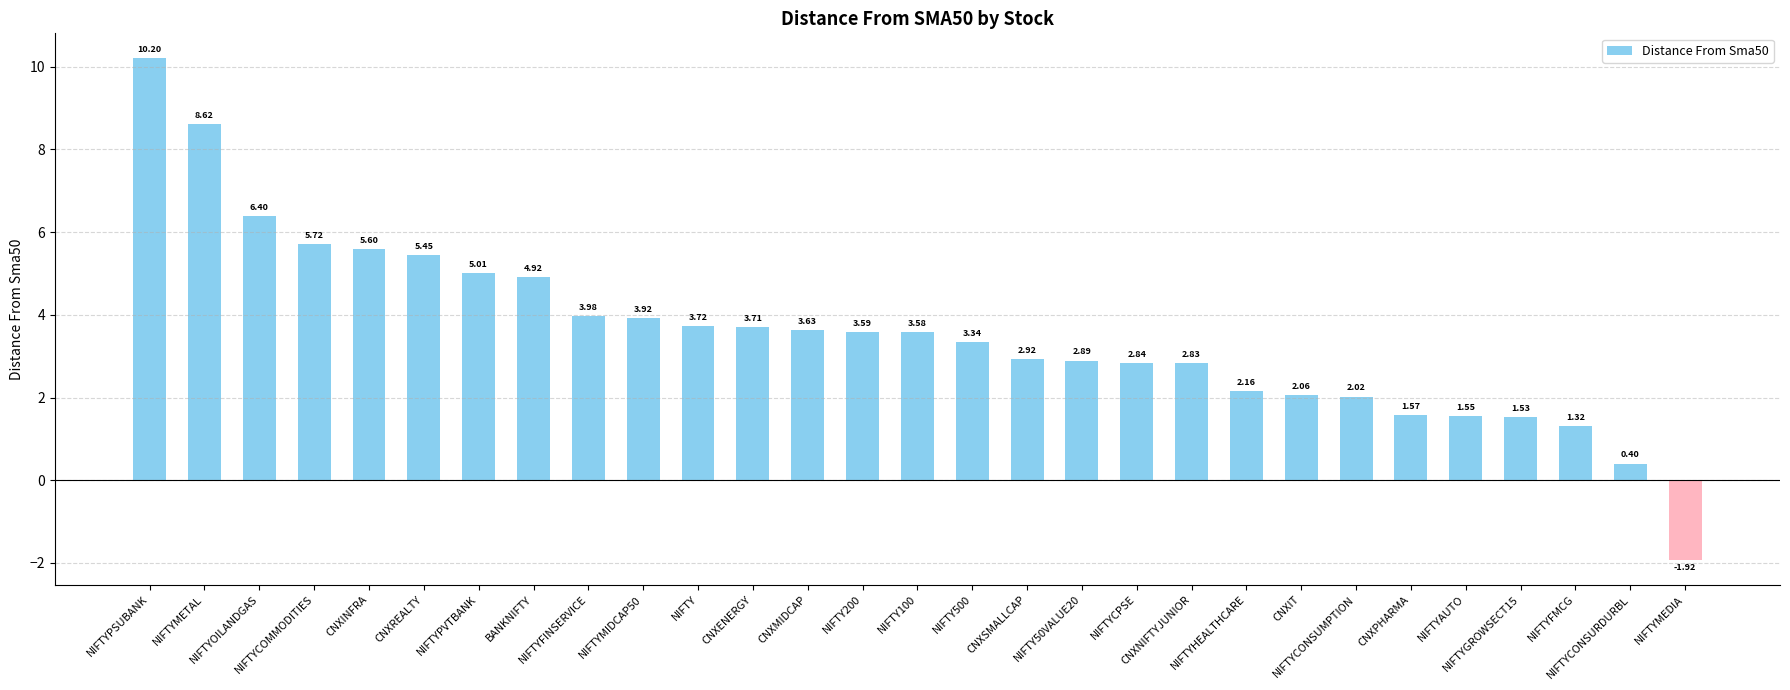

Rank the categories by value from lowest to highest.

NIFTYMEDIA, NIFTYCONSURDURBL, NIFTYFMCG, NIFTYGROWSECT15, NIFTYAUTO, CNXPHARMA, NIFTYCONSUMPTION, CNXIT, NIFTYHEALTHCARE, CNXNIFTYJUNIOR, NIFTYCPSE, NIFTY50VALUE20, CNXSMALLCAP, NIFTY500, NIFTY100, NIFTY200, CNXMIDCAP, CNXENERGY, NIFTY, NIFTYMIDCAP50, NIFTYFINSERVICE, BANKNIFTY, NIFTYPVTBANK, CNXREALTY, CNXINFRA, NIFTYCOMMODITIES, NIFTYOILANDGAS, NIFTYMETAL, NIFTYPSUBANK